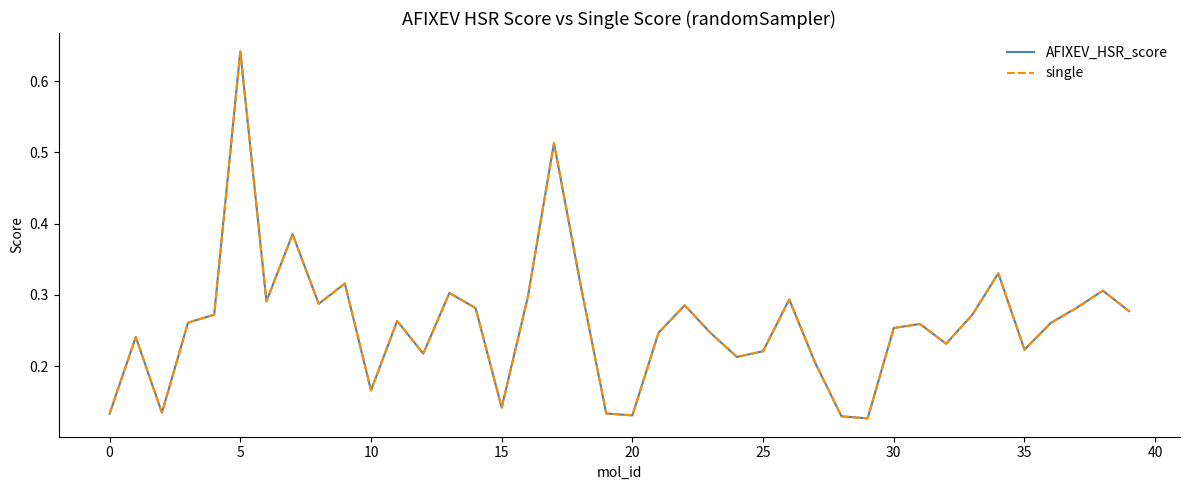

What is the label of the 5th point from the right?

35